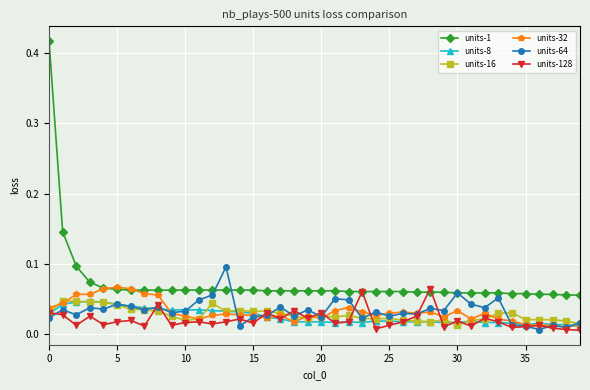

How many units-1 values are between 0 and 1?

40